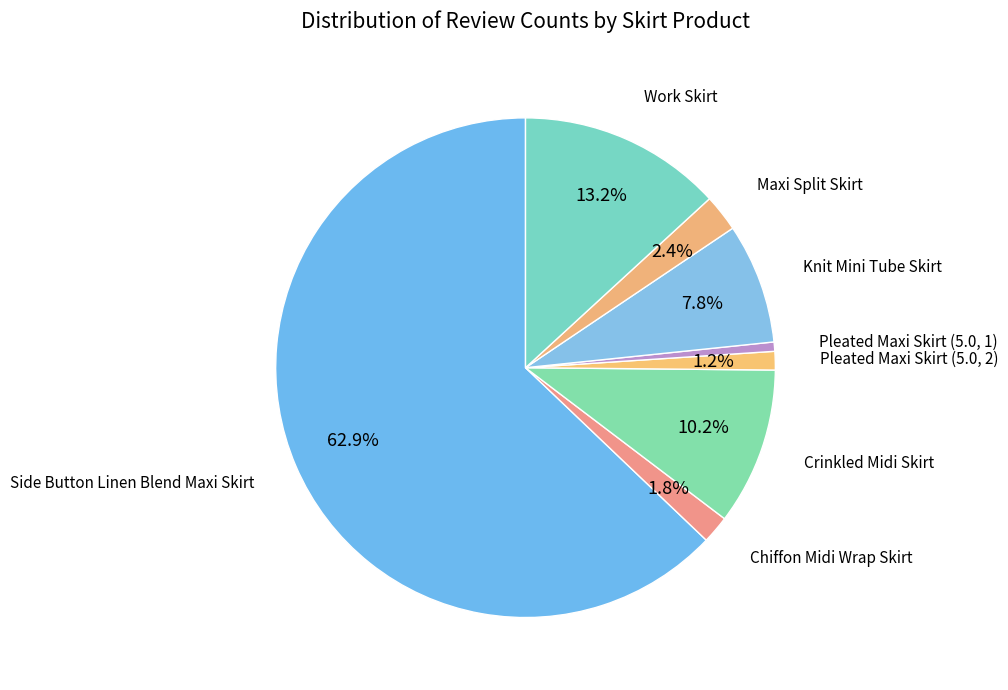

Which slice is the smallest?

Pleated Maxi Skirt (5.0, 1)